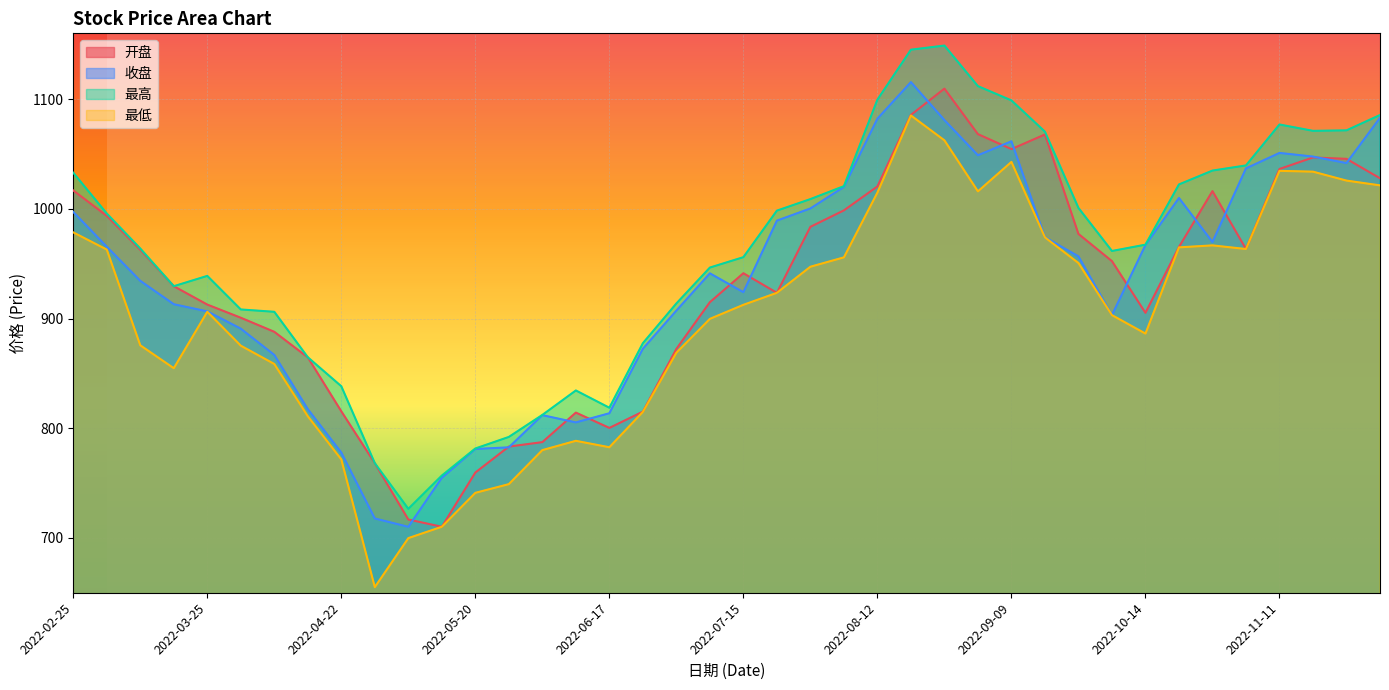

At how many categories does at least one series exceed 685?

40